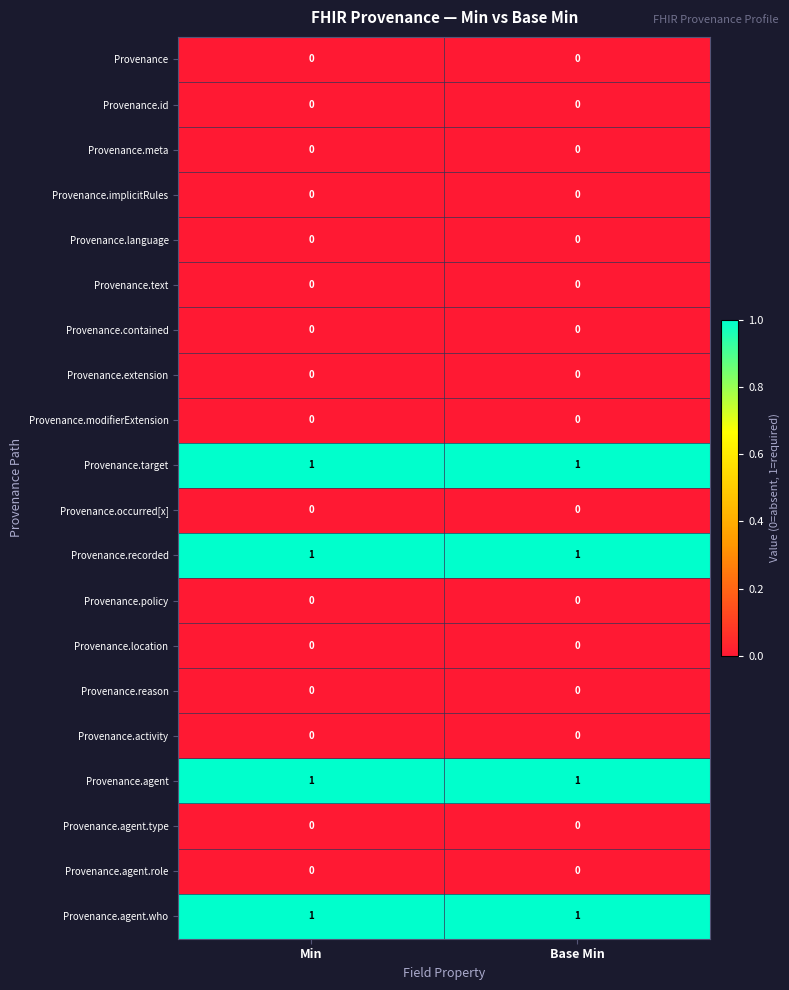

What is the total value across all series at Min?

4